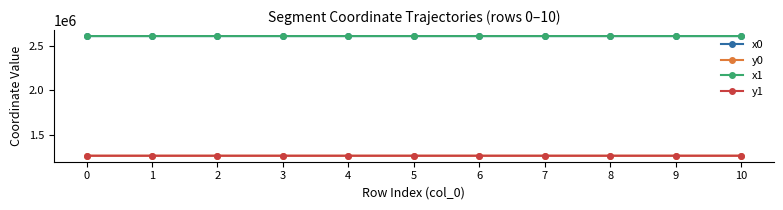

At how many categories does at least one series exceed 1874364?

11